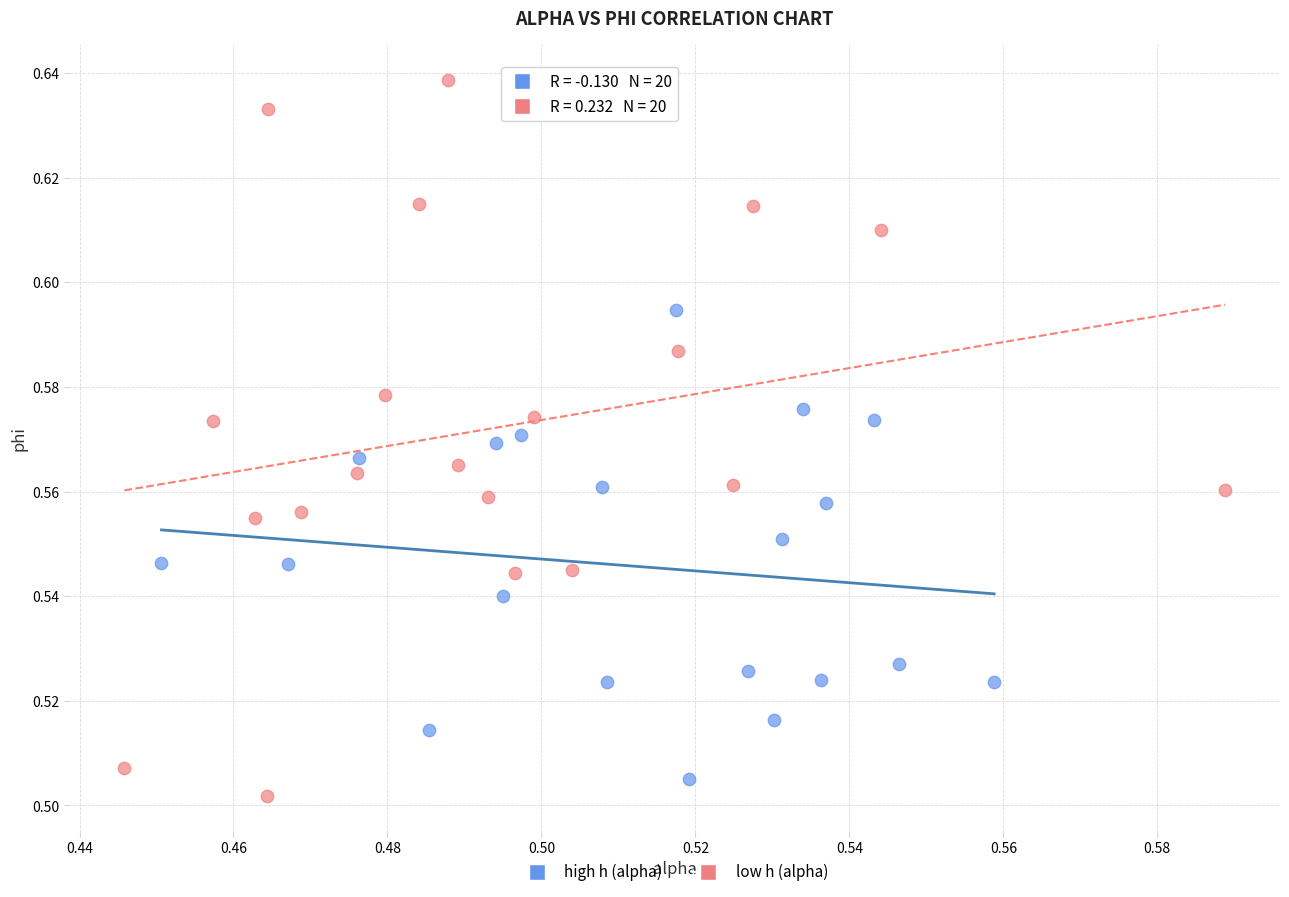

Which series contains the highest Y value?

low h (alpha)